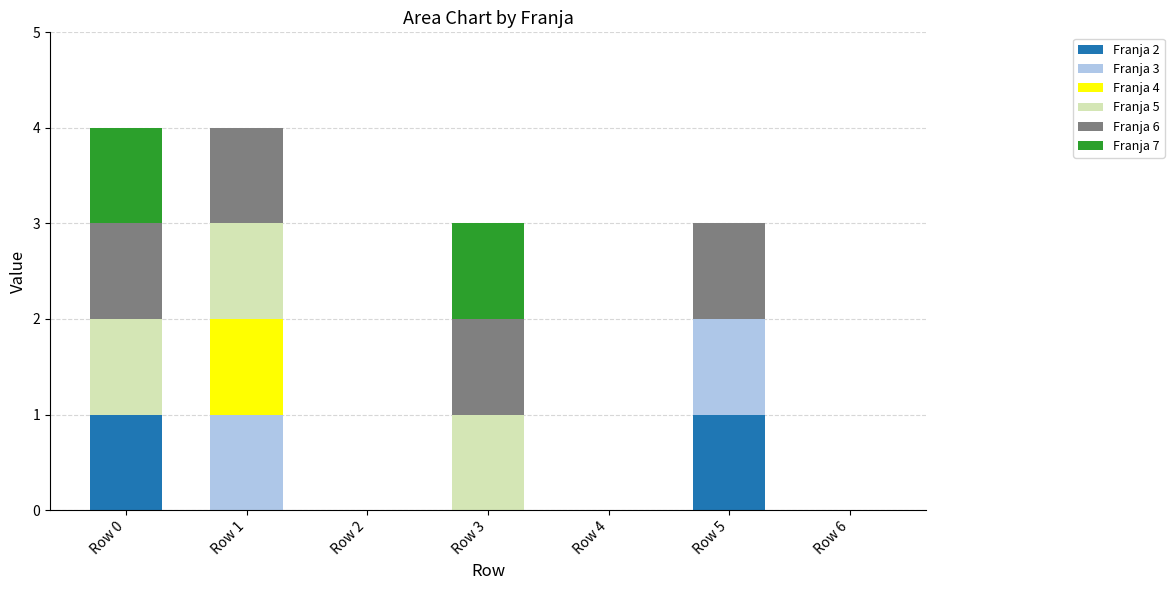

The Franja 2 series shows 0 at Row 2. True or false?

True